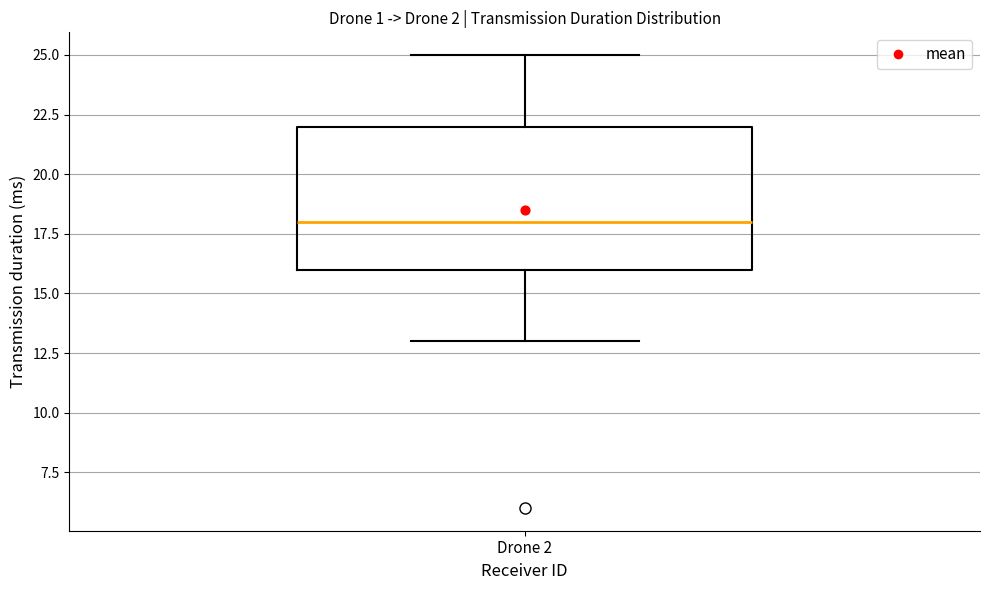

Read this box plot against the y-axis: the position of the median line, the range covered by the box, and the ends of both whiskers. The values are not printed on the chart, so give them approximately, as read against the axis.

median 18, box 16 to 22, whiskers 13 to 25